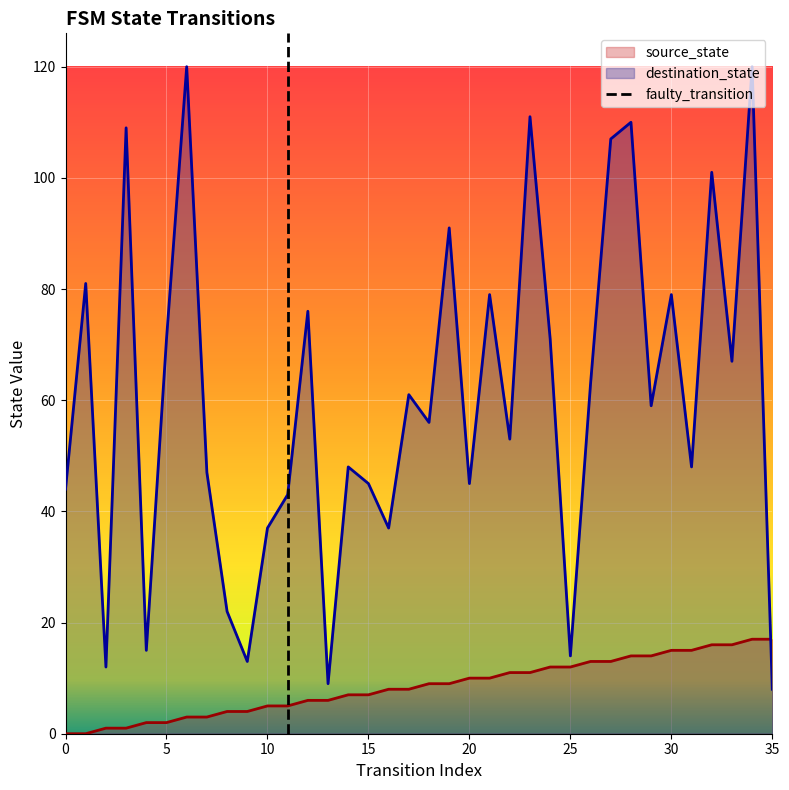

The value of destination_state at 25 is 5. True or false?

False